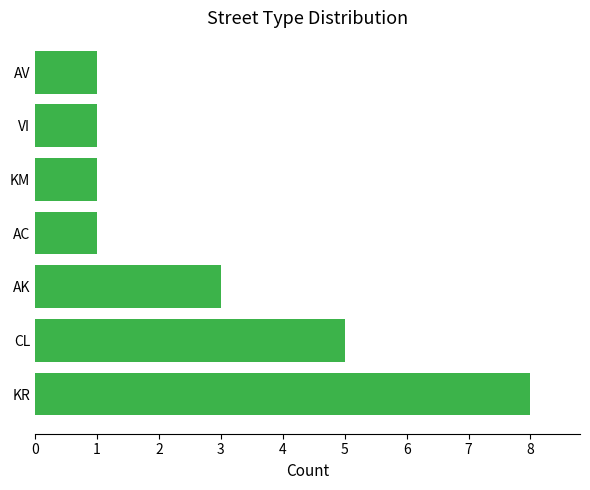

What is the difference between the values at AC and KR?

7